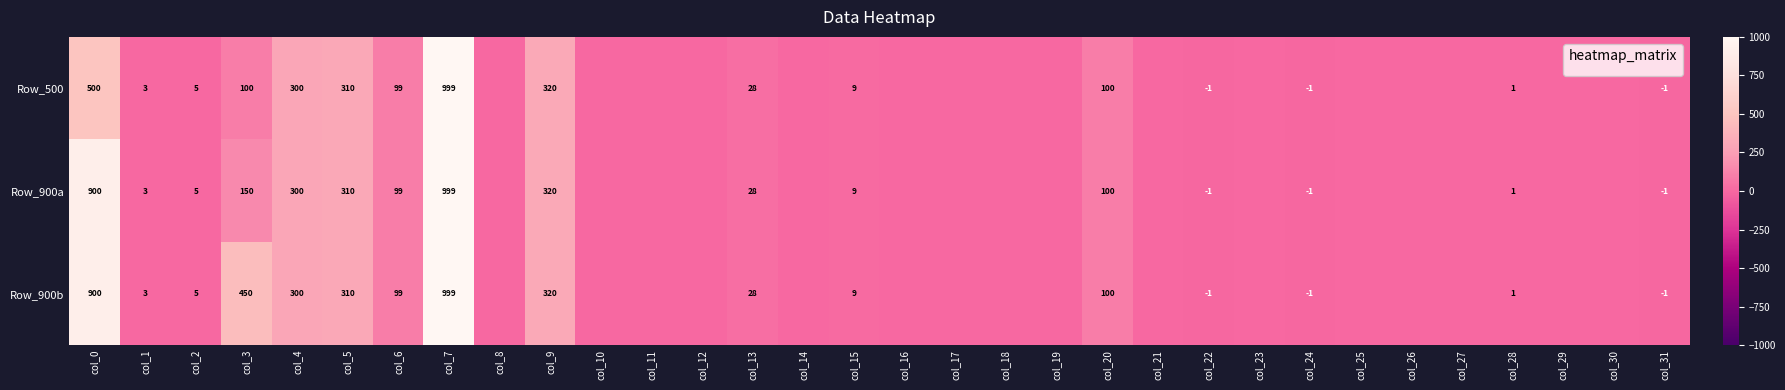

Is it true that Row_900a equals -1 at col_31?

True